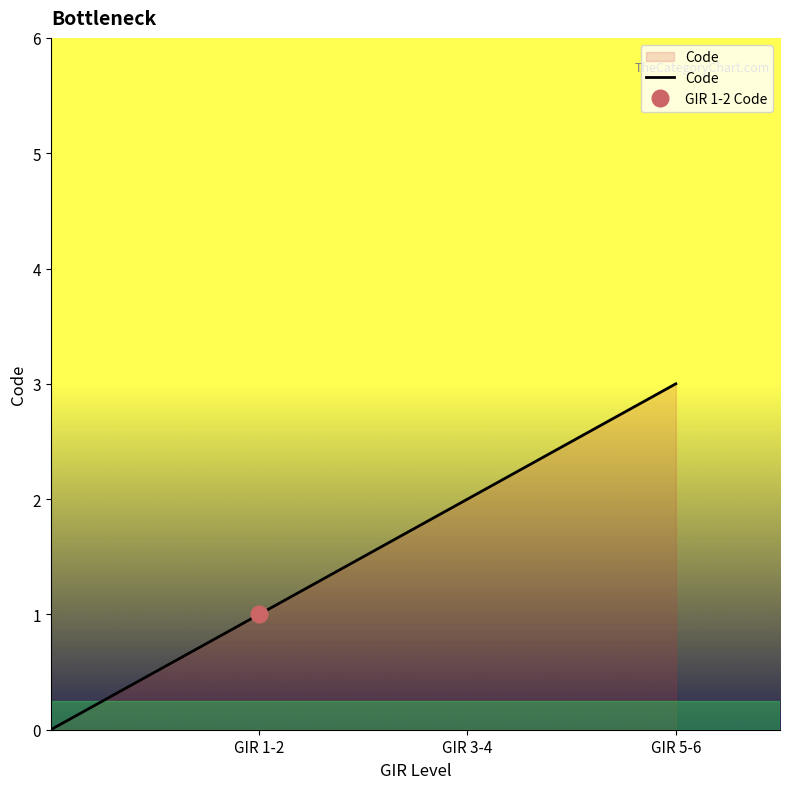

Is it true that Code equals 3 at GIR 3-4?

False